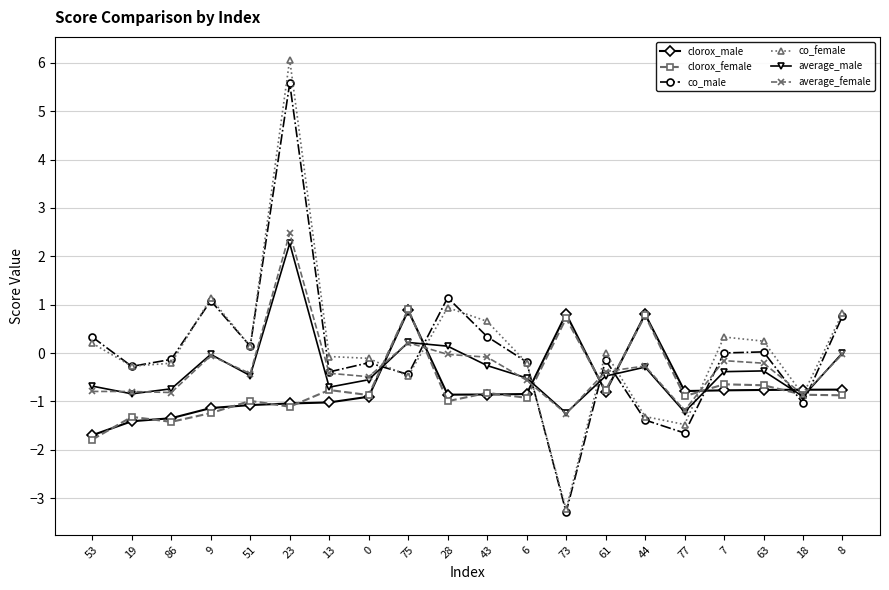

What is the value of the average_male point at the 16th from the left?

-1.2